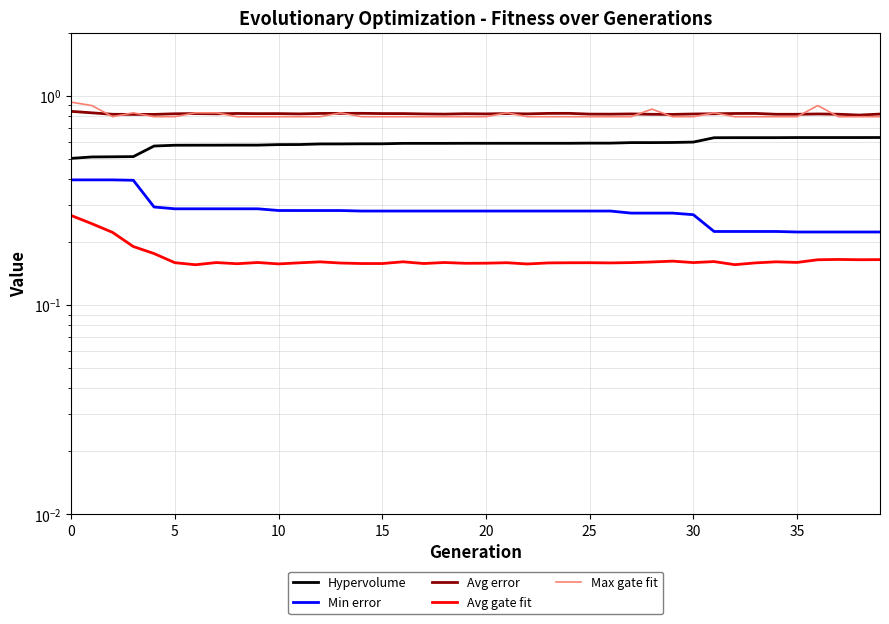

Which series has the widest spread of values?

Min error